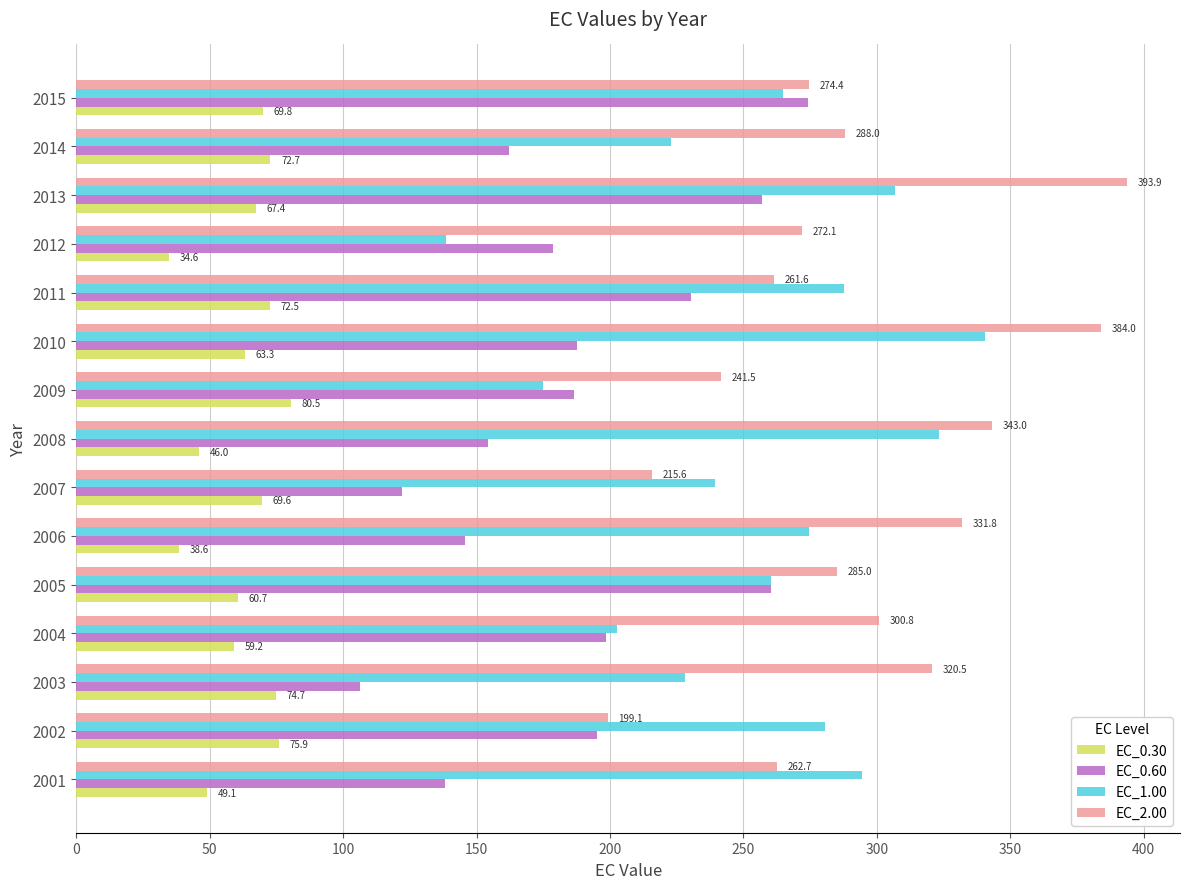

The value of EC_0.60 at 2002 is 195.0. True or false?

True